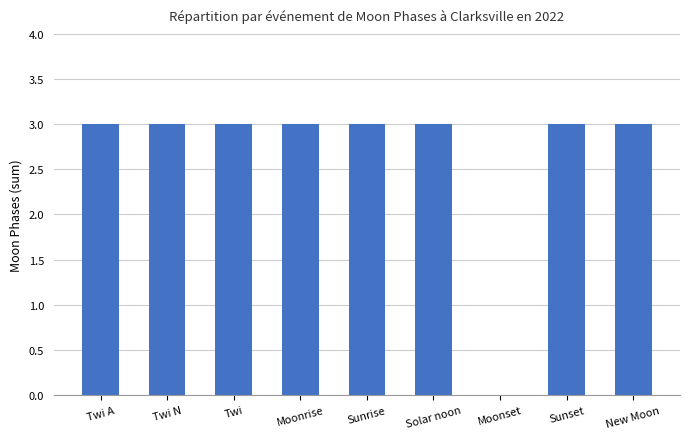

How many values are above zero?

8